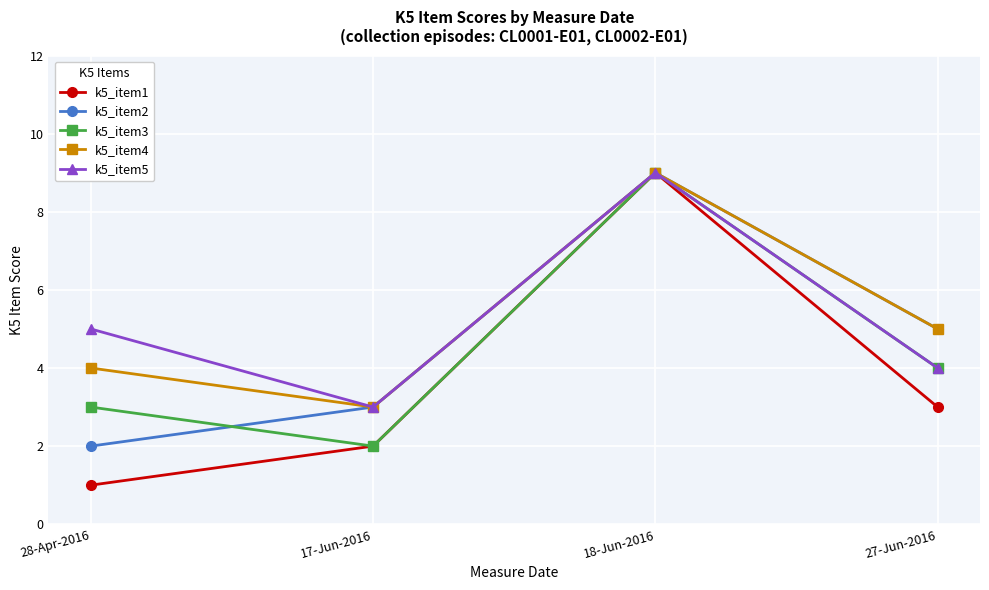

List the labels in order of k5_item3 value, largest first.

18-Jun-2016, 27-Jun-2016, 28-Apr-2016, 17-Jun-2016